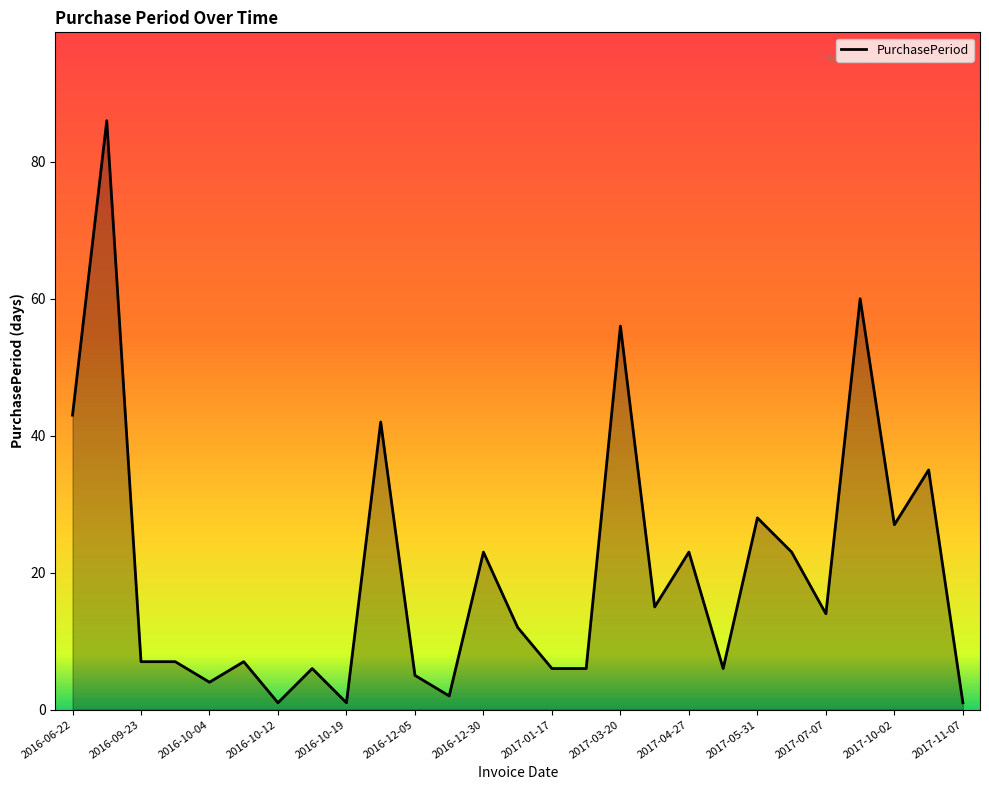

What is the maximum value shown in the chart?

86